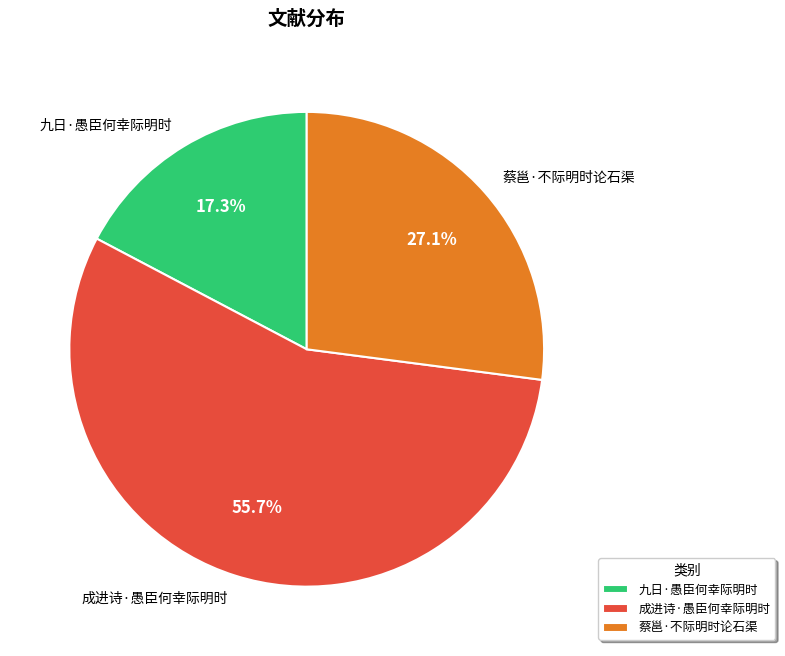

Which slice is the smallest?

九日·愚臣何幸际明时